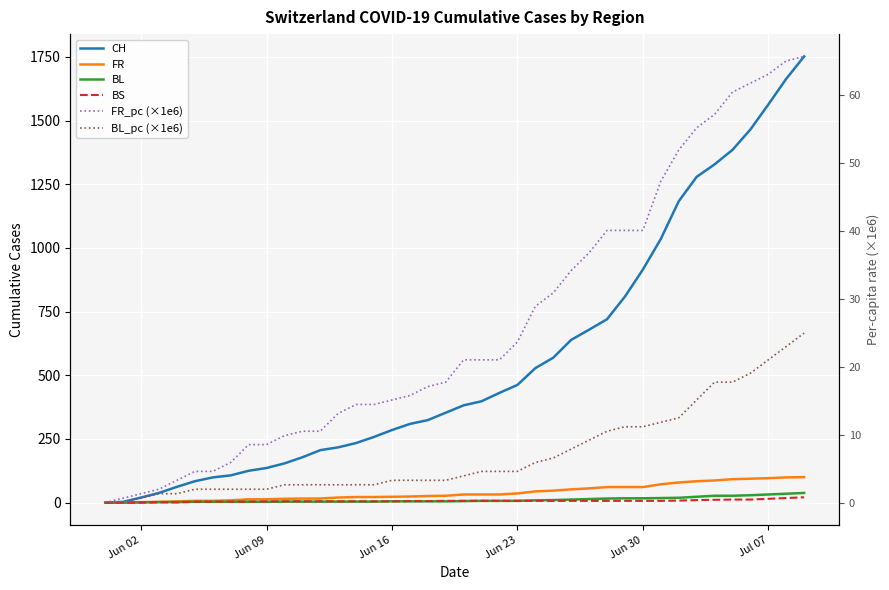

What is the maximum value shown in the chart?

1752.0